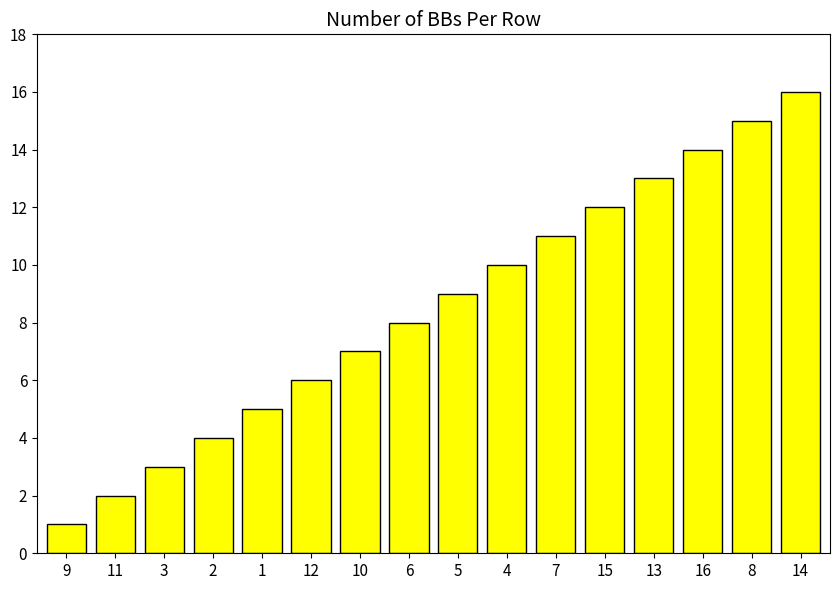

What is the minimum value shown in the chart?

1